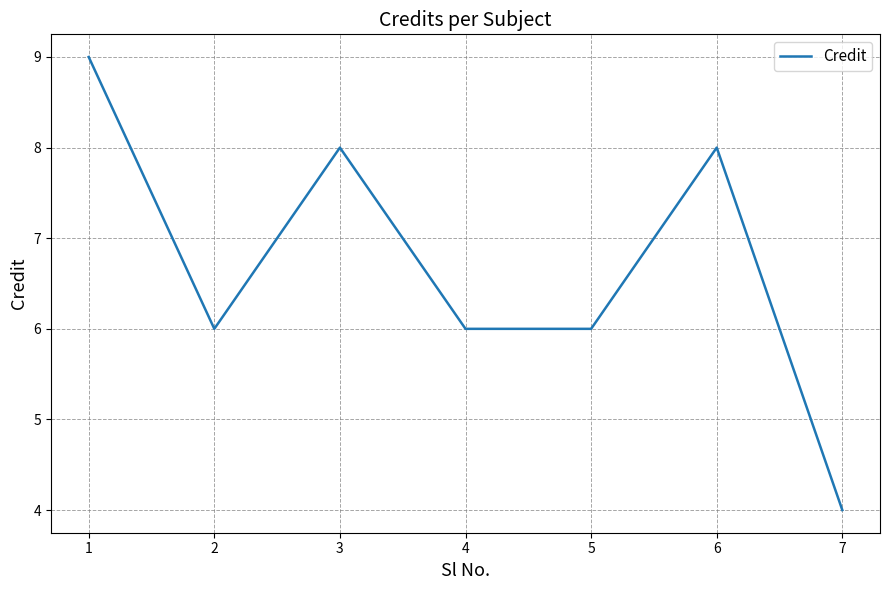

Approximately how many times larger is the value at 3 compared to 7?

2.0